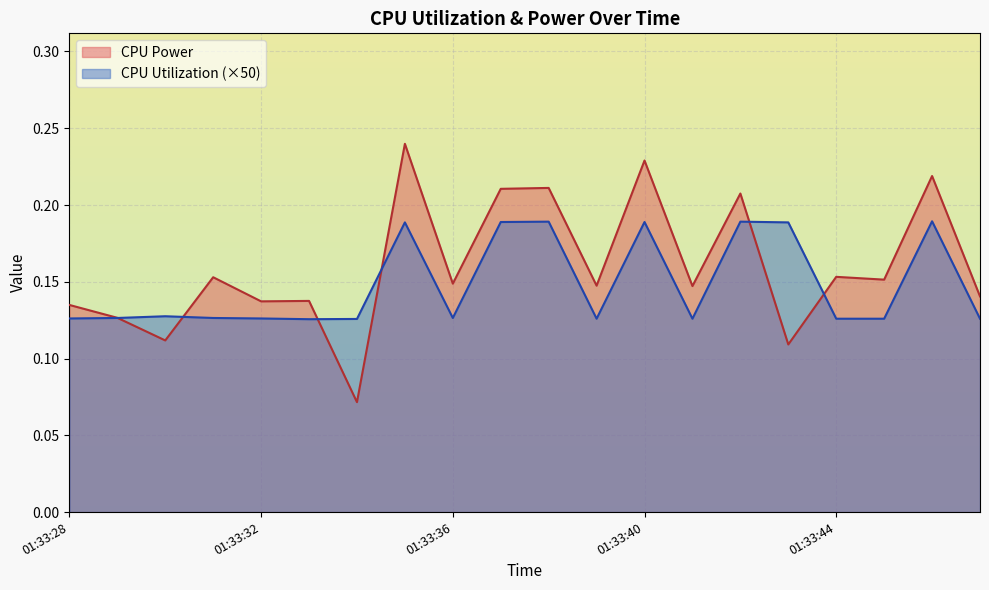

In CPU Utilization, how many points are lower than both neighbors (excluding endpoints)?

4